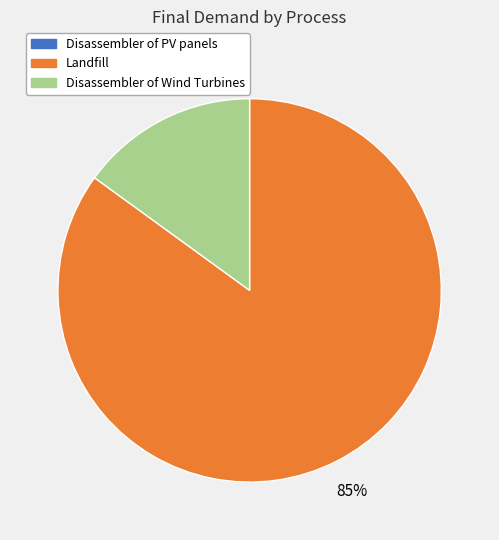

Is there a majority slice in this chart?

Yes